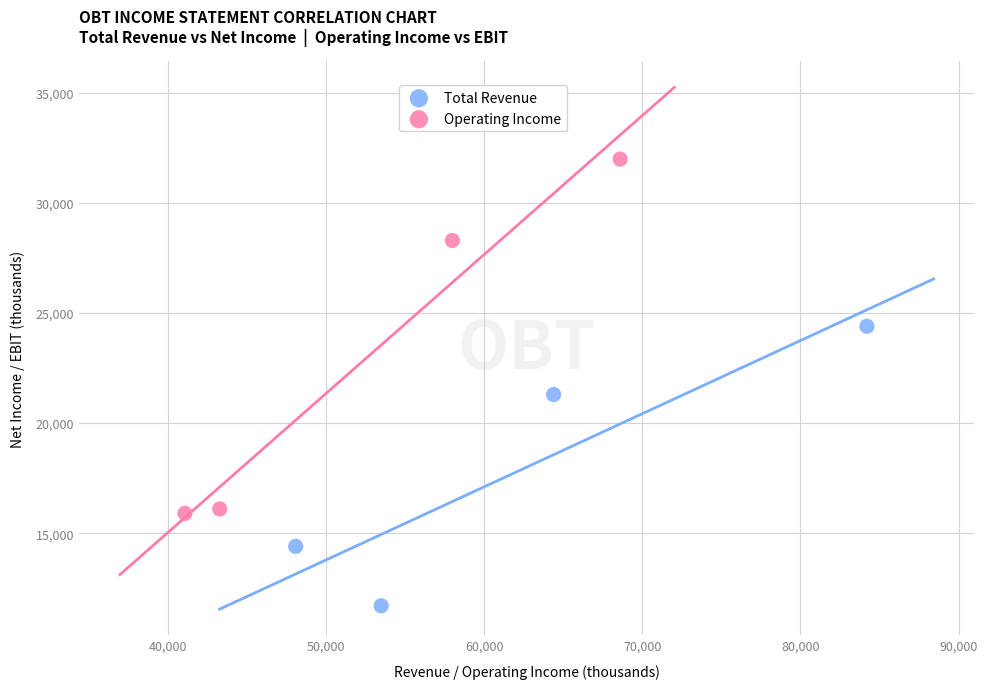

Which series reaches the maximum Y coordinate?

Operating Income